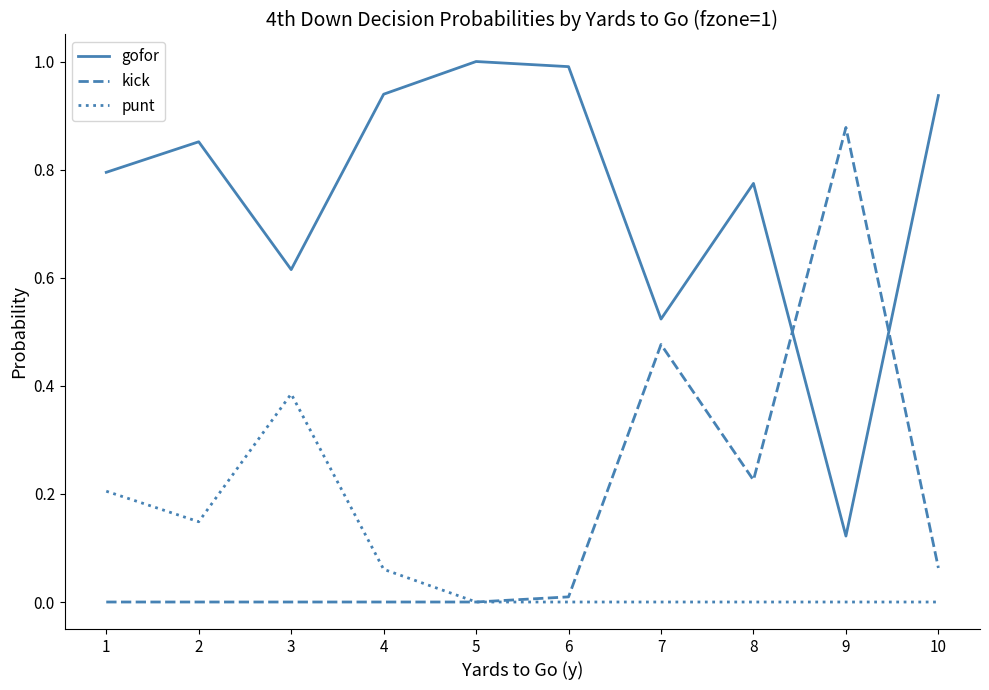

At how many categories does at least one series exceed 0?

10